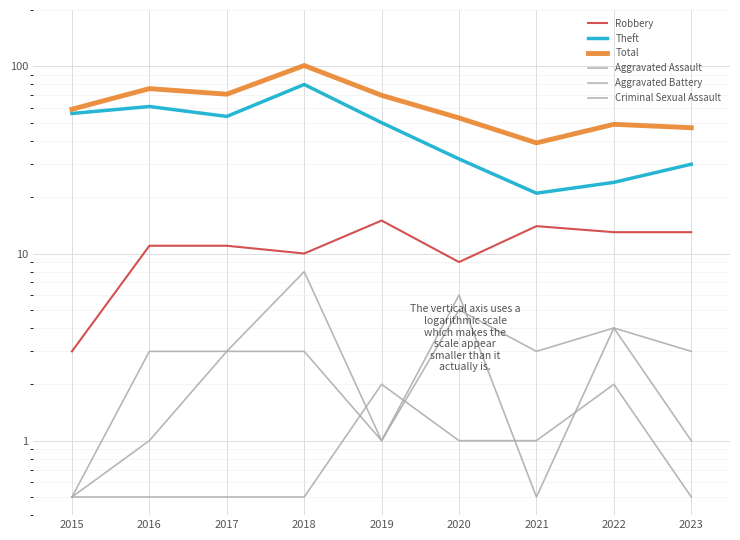

What are all the series names shown in the legend?

Robbery, Theft, Total, Aggravated Assault, Aggravated Battery, Criminal Sexual Assault